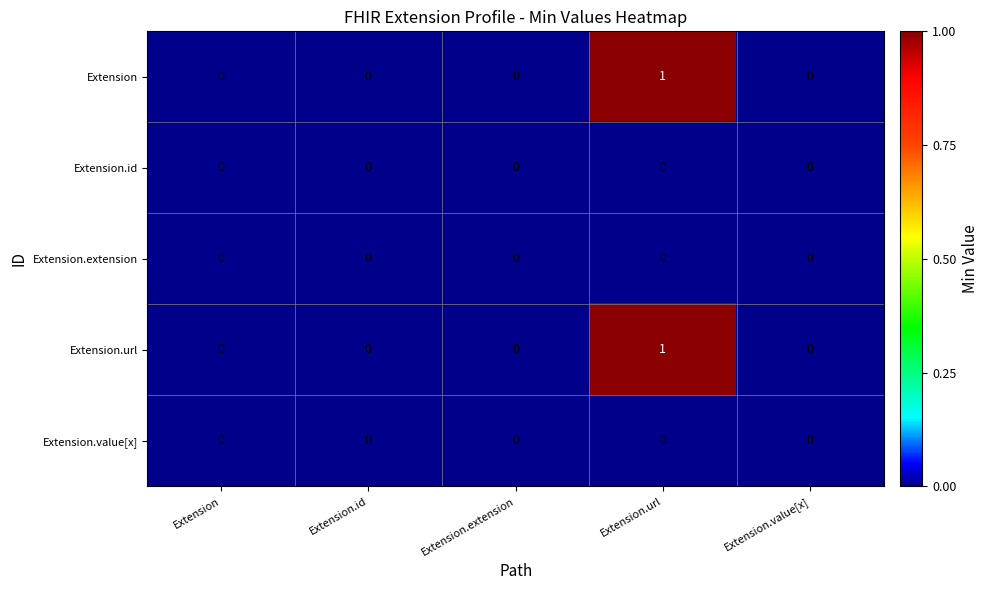

Reading left to right, list all the values displayed in this chart.

Extension: Extension=0	Extension.id=0	Extension.extension=0	Extension.url=1	Extension.value[x]=0
Extension.id: Extension=0	Extension.id=0	Extension.extension=0	Extension.url=0	Extension.value[x]=0
Extension.extension: Extension=0	Extension.id=0	Extension.extension=0	Extension.url=0	Extension.value[x]=0
Extension.url: Extension=0	Extension.id=0	Extension.extension=0	Extension.url=1	Extension.value[x]=0
Extension.value[x]: Extension=0	Extension.id=0	Extension.extension=0	Extension.url=0	Extension.value[x]=0